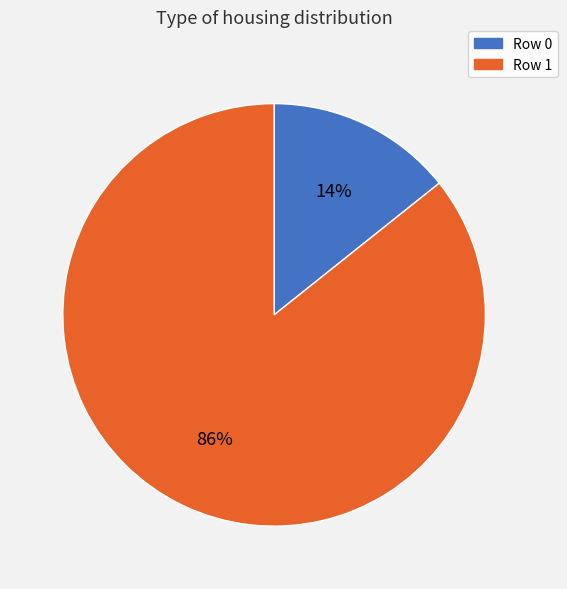

How many slices are in this pie chart?

2